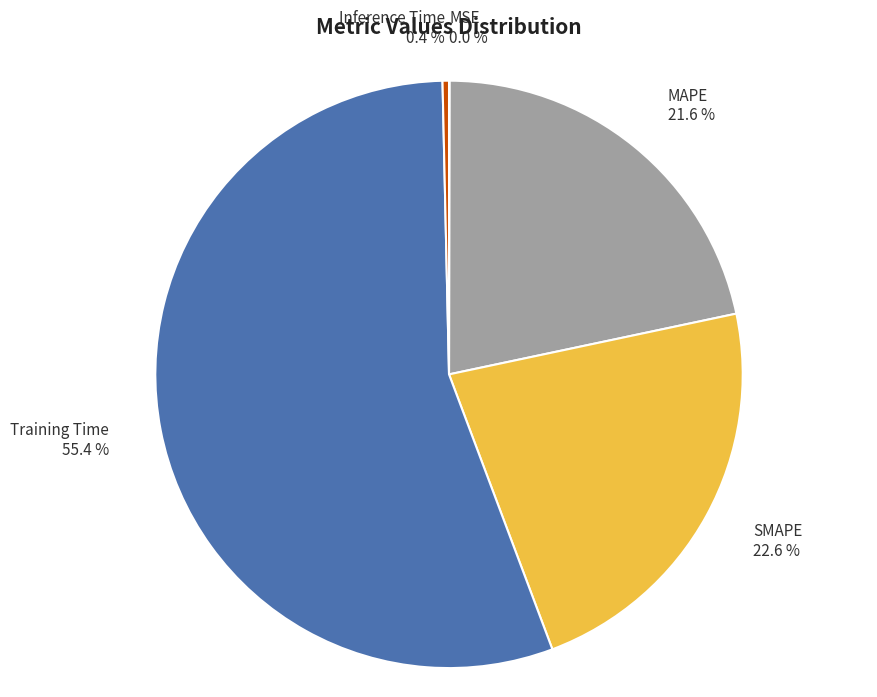

To the nearest percent, what is the difference between the SMAPE and Training Time slice percentages?

33%